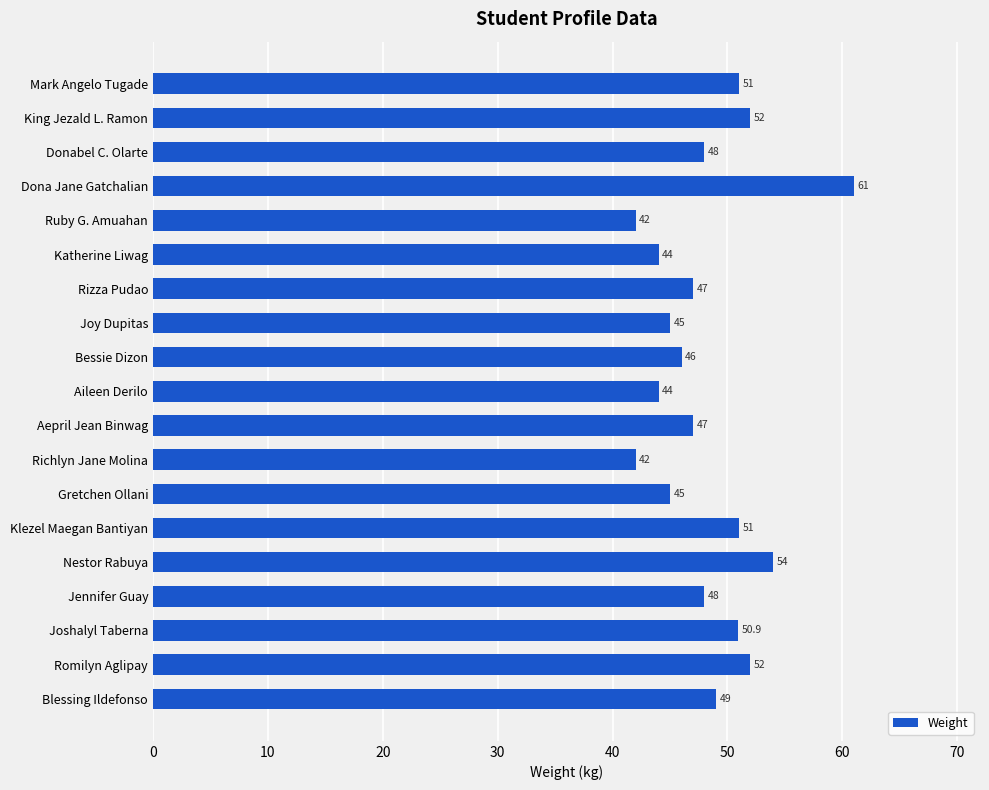

What is the label of the 13th bar from the bottom?

Rizza Pudao